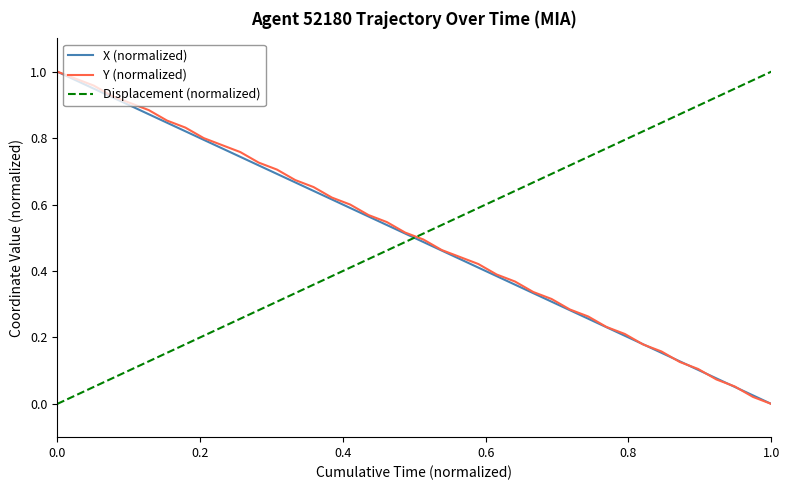

How many times do X (normalized) and Displacement (normalized) cross each other?

1